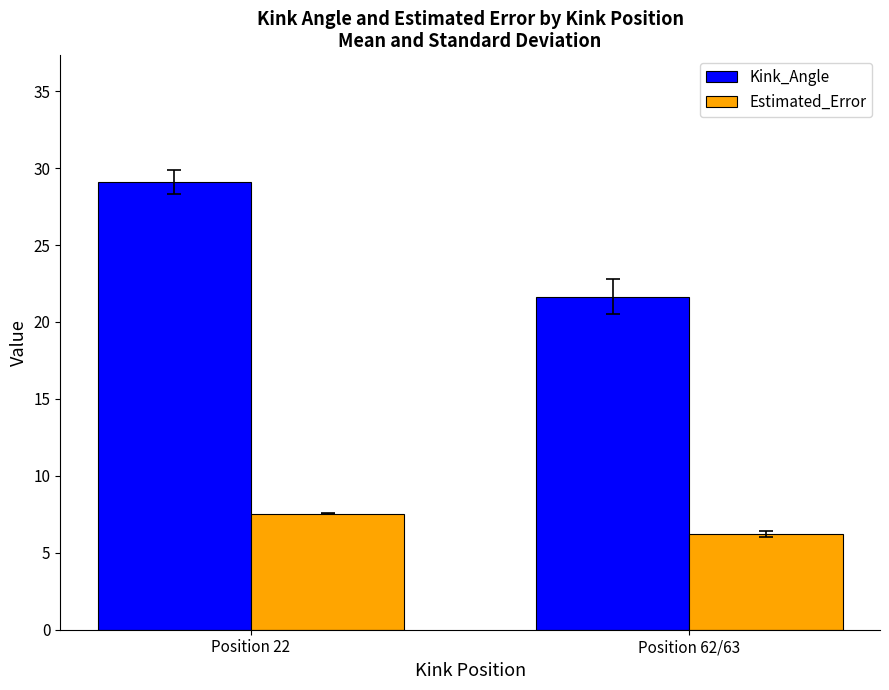

The Estimated_Error series shows 4.6 at Position 22. True or false?

False